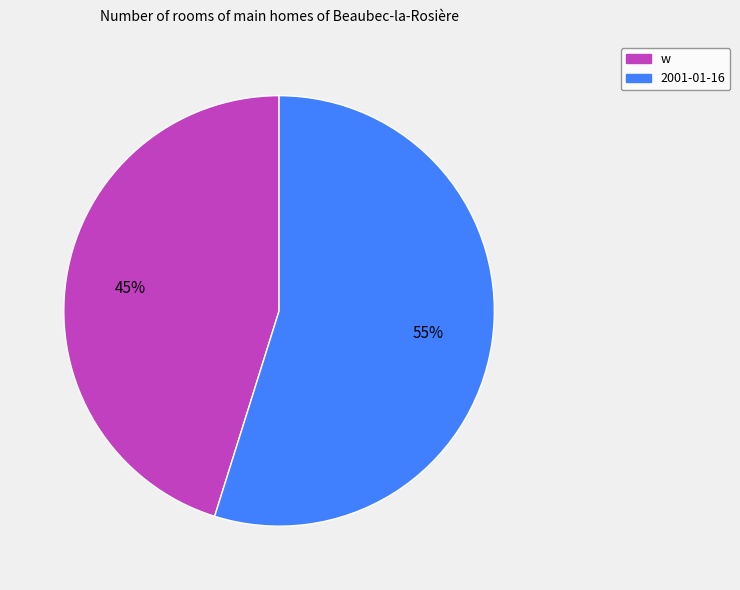

What is the smallest slice in the pie chart?

w